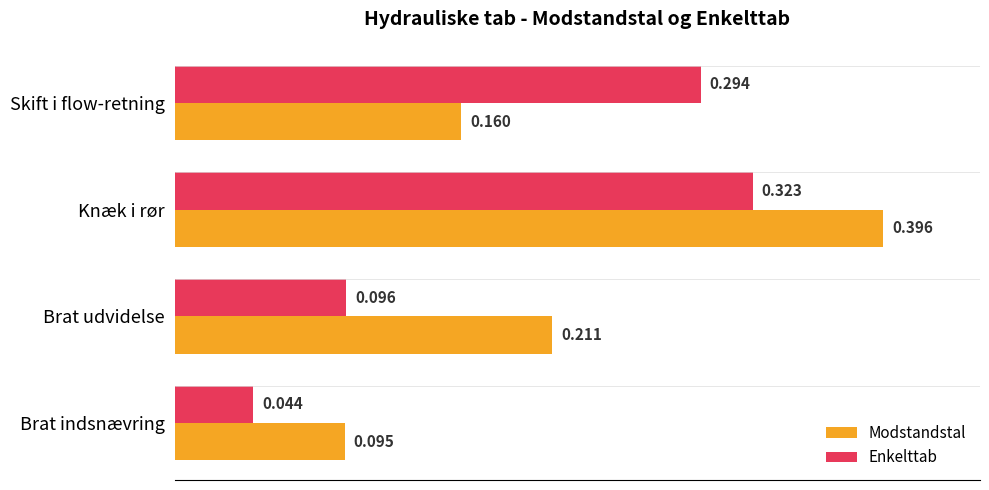

Where is Modstandstal nearest to the value 0?

Brat indsnævring